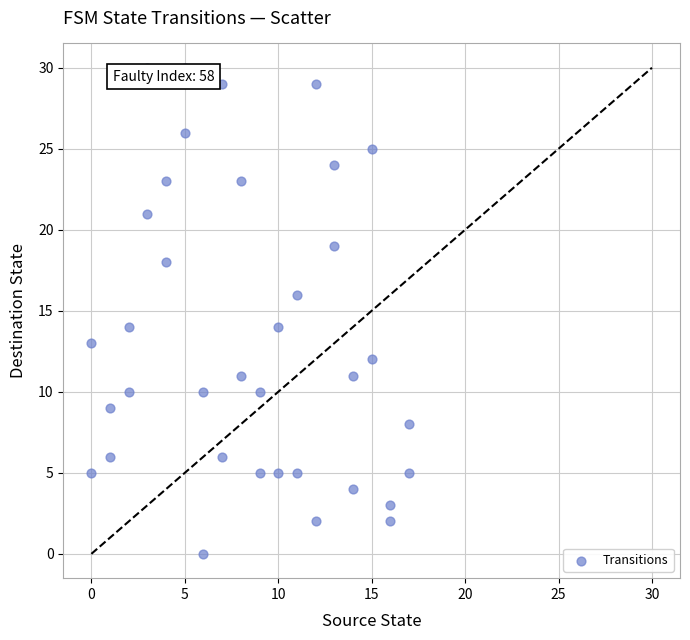

What is the range of Y values (max minus min)?

30